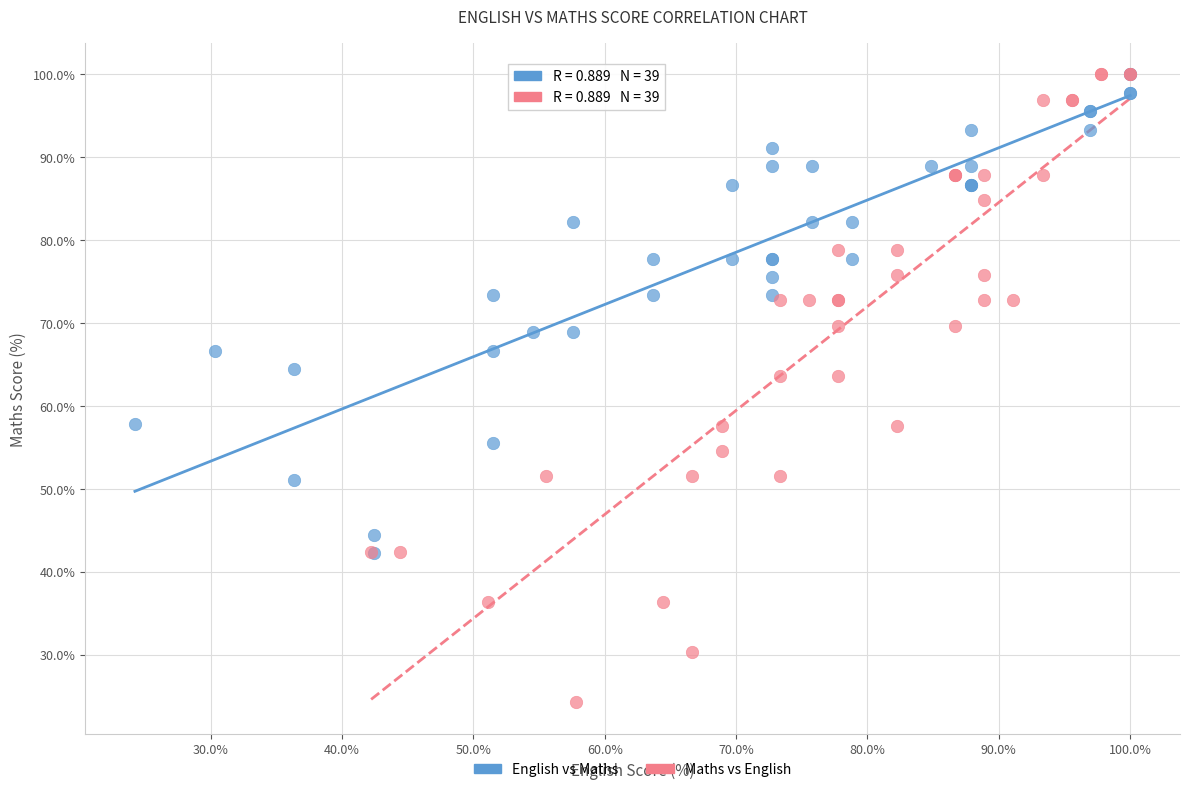

Which series has the largest Y range (max minus min)?

Maths vs English